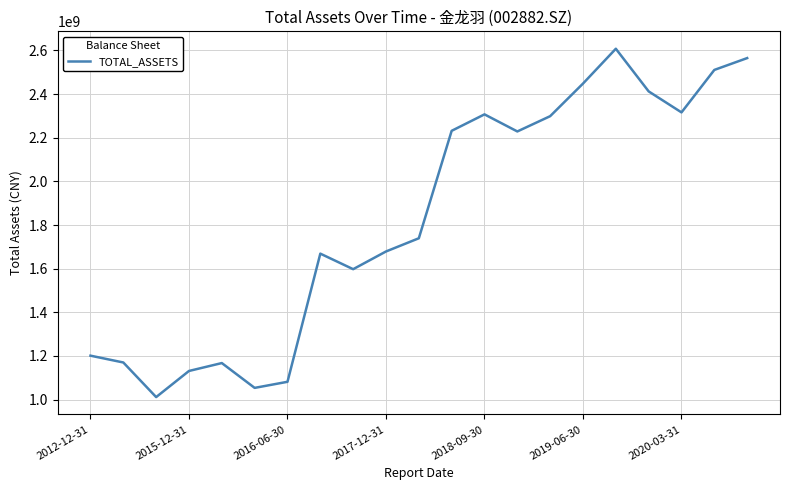

What is the maximum value shown in the chart?

2607746626.9